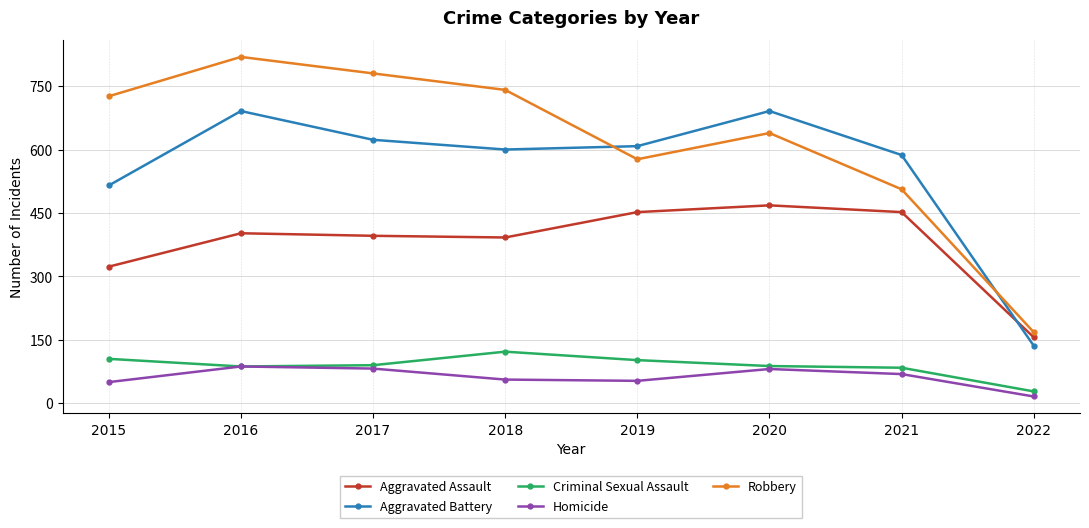

Is it true that Aggravated Battery equals 199 at 2022?

False